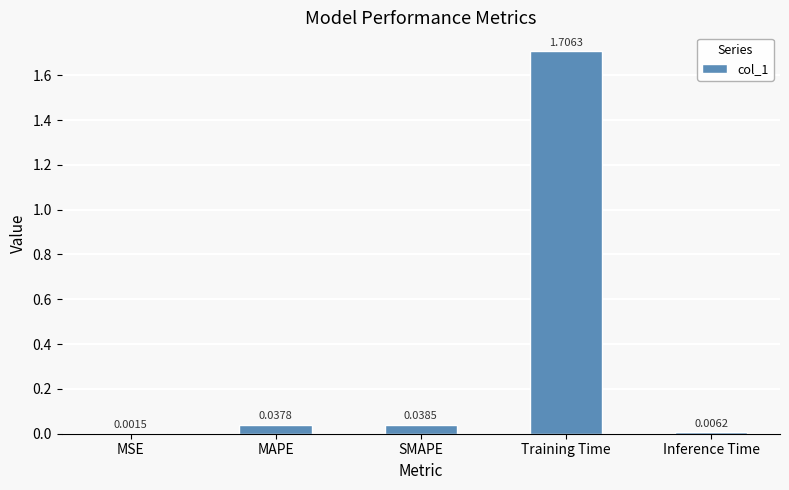

What is the sum of all values?

1.8